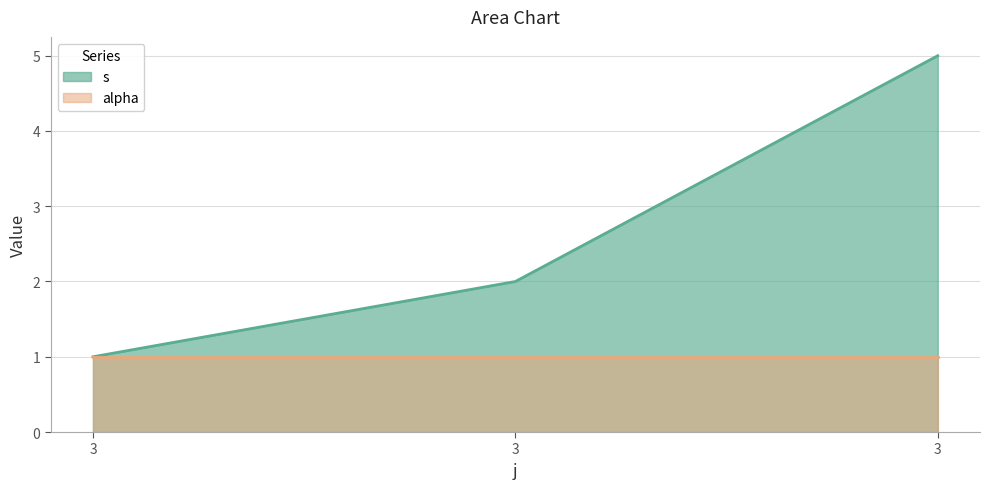

List the labels in order of value, largest first.

3, 3, 3